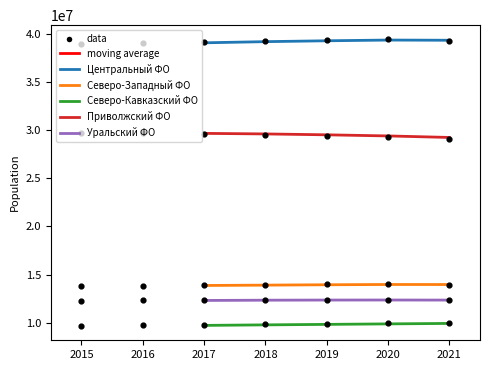

Which series has the largest Y range (max minus min)?

Приволжский ФО